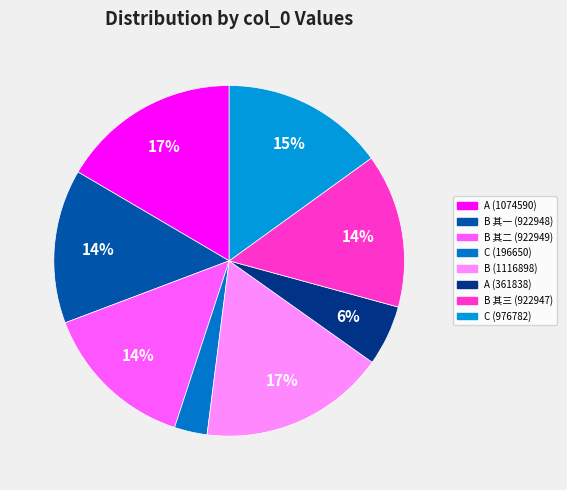

Count the number of slices in the pie.

8